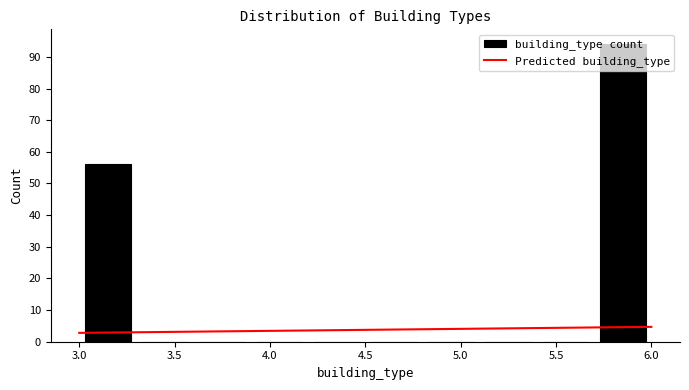

Reading left to right, transcribe this chart: for each bar, give the range it covers on the x-axis and its height. The values are not printed on the chart, so give them approximately, as read against the axis.

3.0 to 3.3: 56
3.3 to 3.6: 0
3.6 to 3.9: 0
3.9 to 4.2: 0
4.2 to 4.5: 0
4.5 to 4.8: 0
4.8 to 5.1: 0
5.1 to 5.4: 0
5.4 to 5.7: 0
5.7 to 6.0: 94